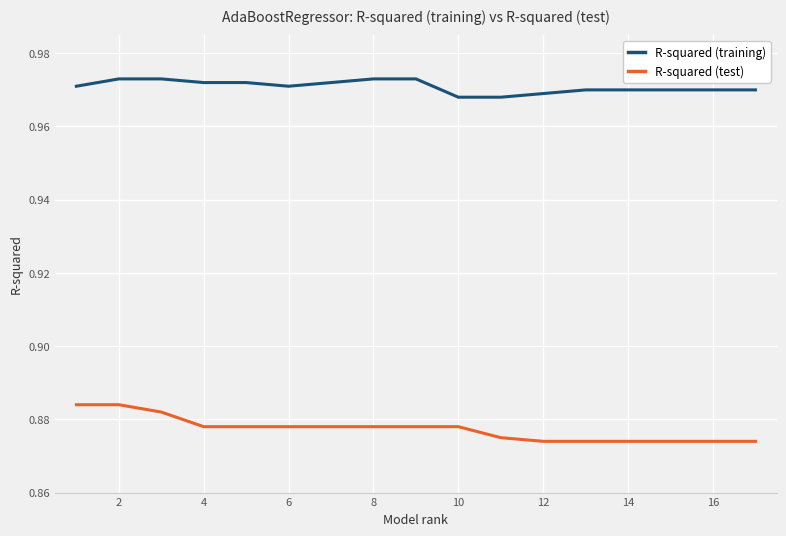

Which series has the largest total across all categories?

R-squared (training)